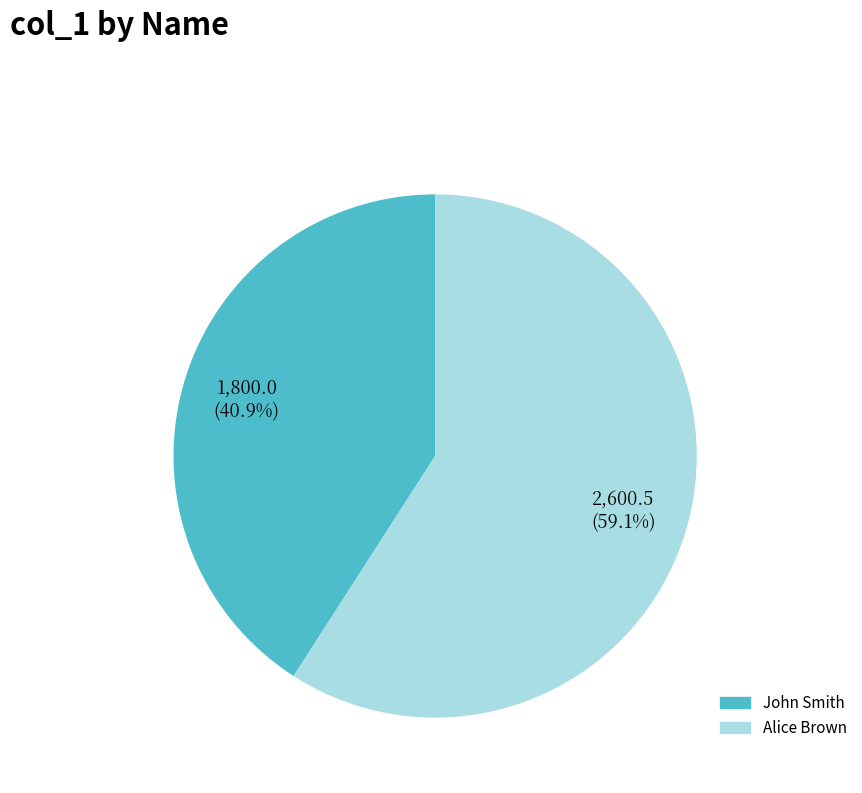

Which slice represents more than half of the pie?

Alice Brown